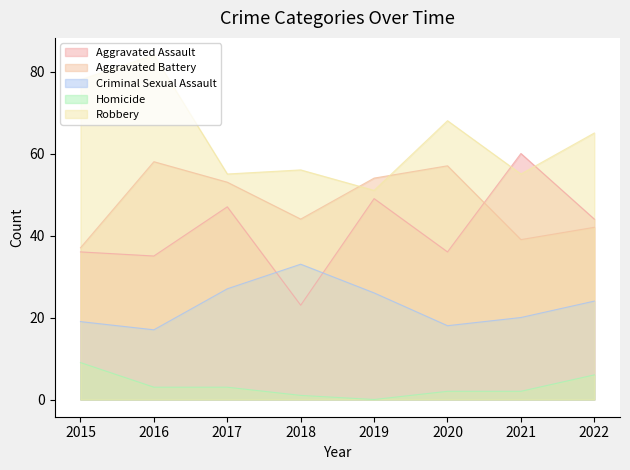

True or false: Aggravated Assault and Homicide intersect in this chart.

False